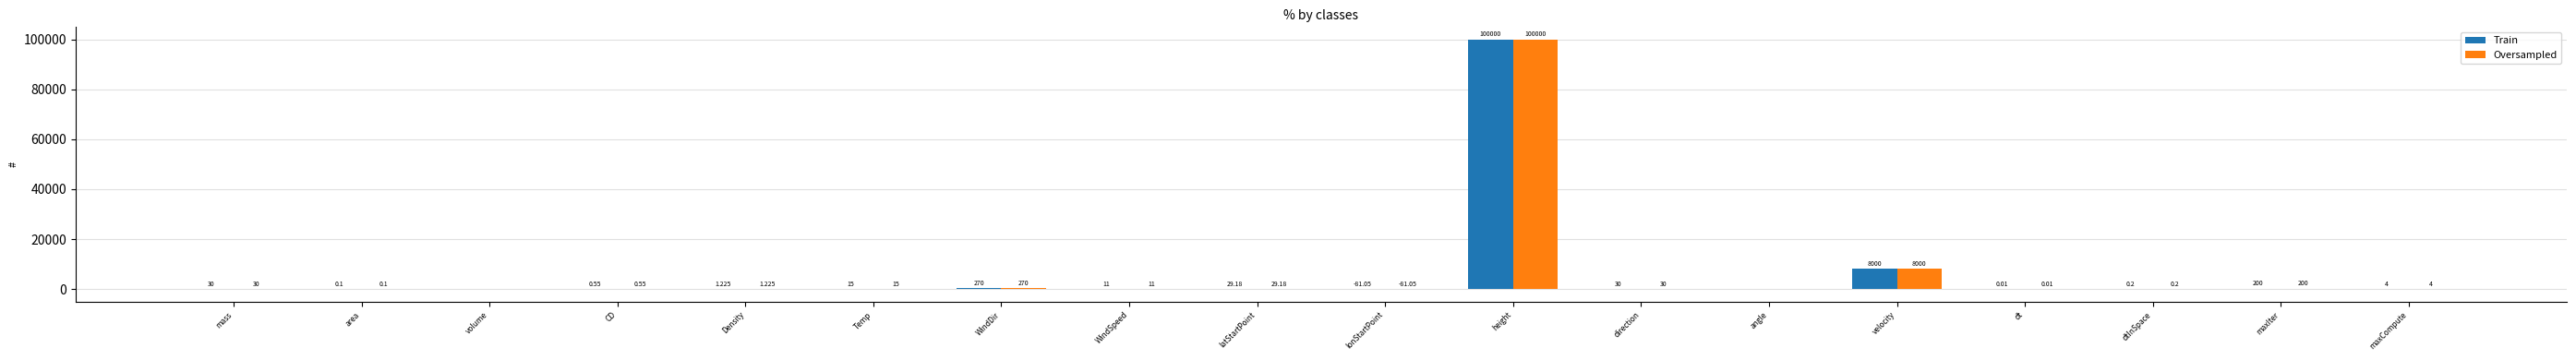

What are all the series names shown in the legend?

Train, Oversampled